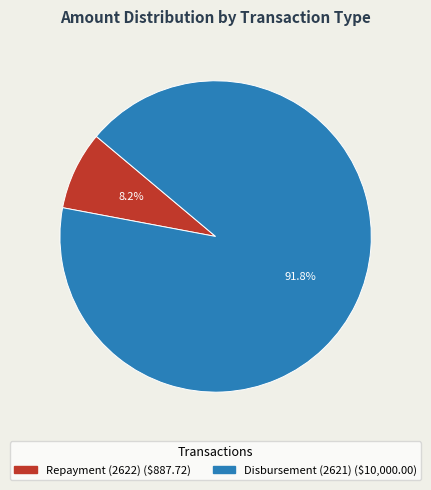

Does Disbursement (2621) represent more than half of the total?

Yes